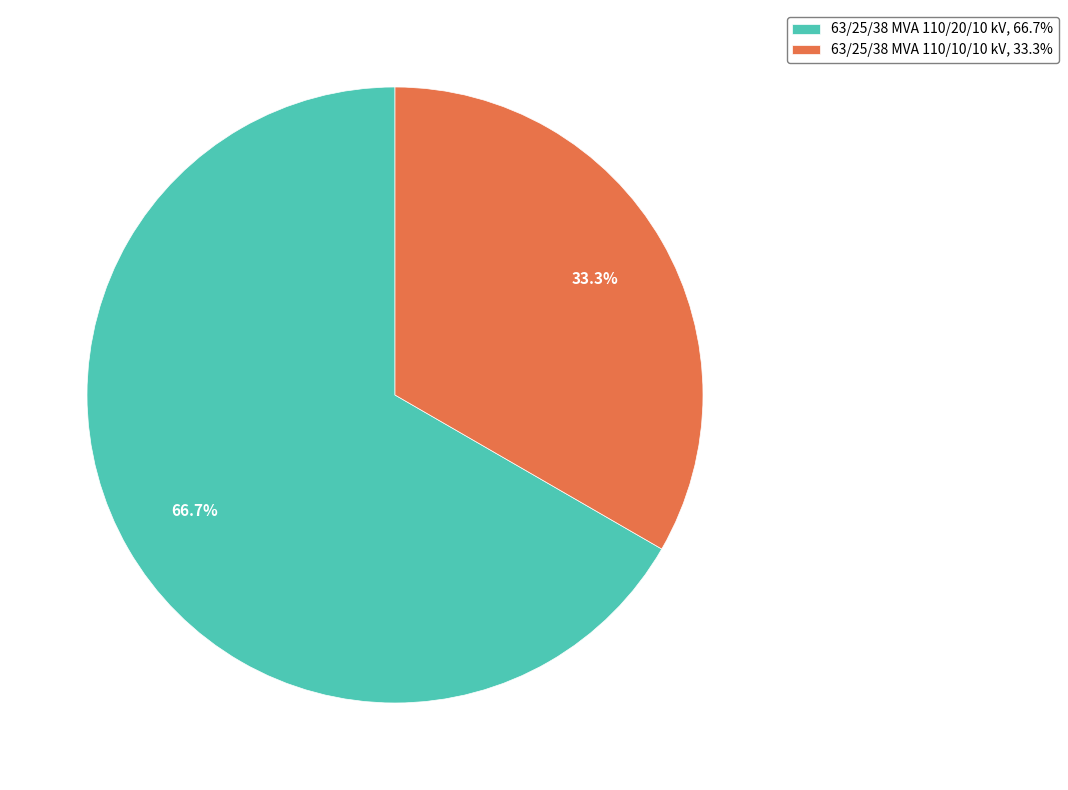

Is there a majority slice in this chart?

Yes